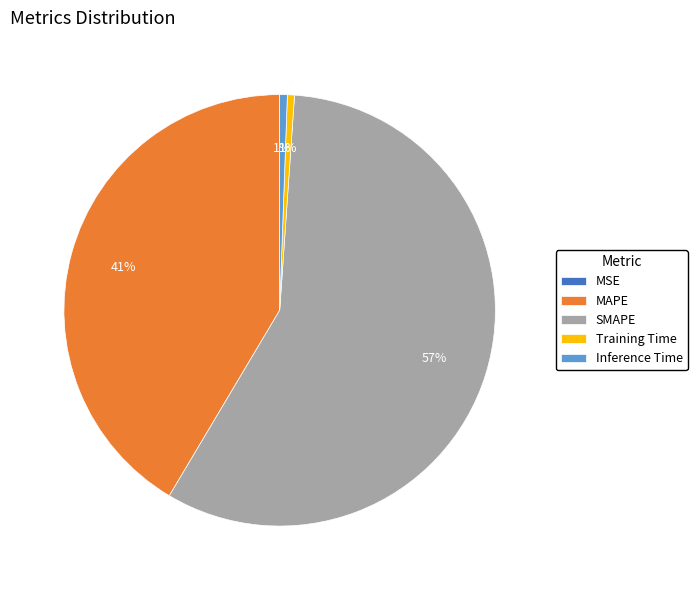

Do MAPE and SMAPE together represent more than half of the pie?

Yes